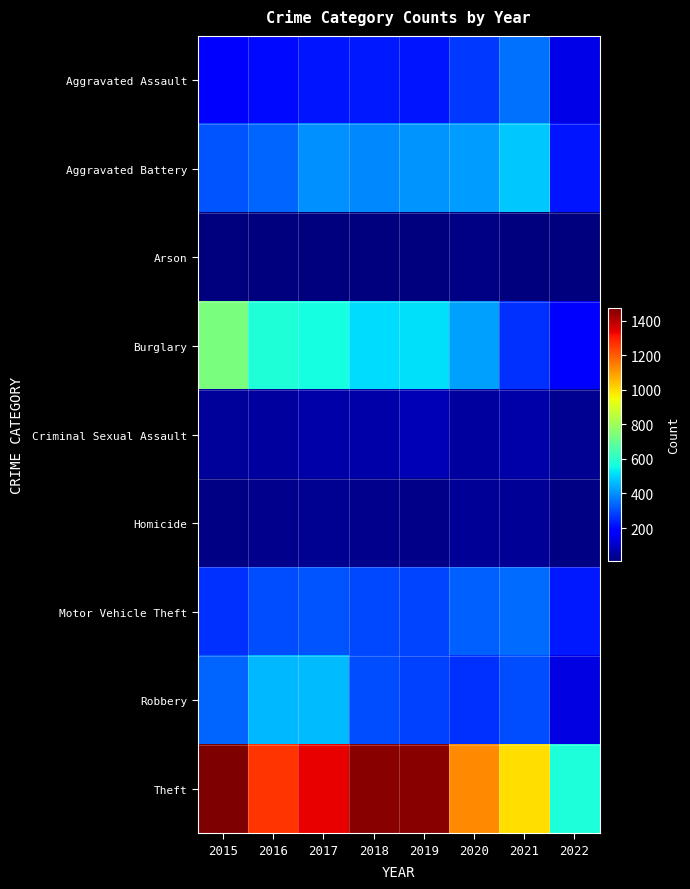

What is the maximum value shown in the chart?

1474